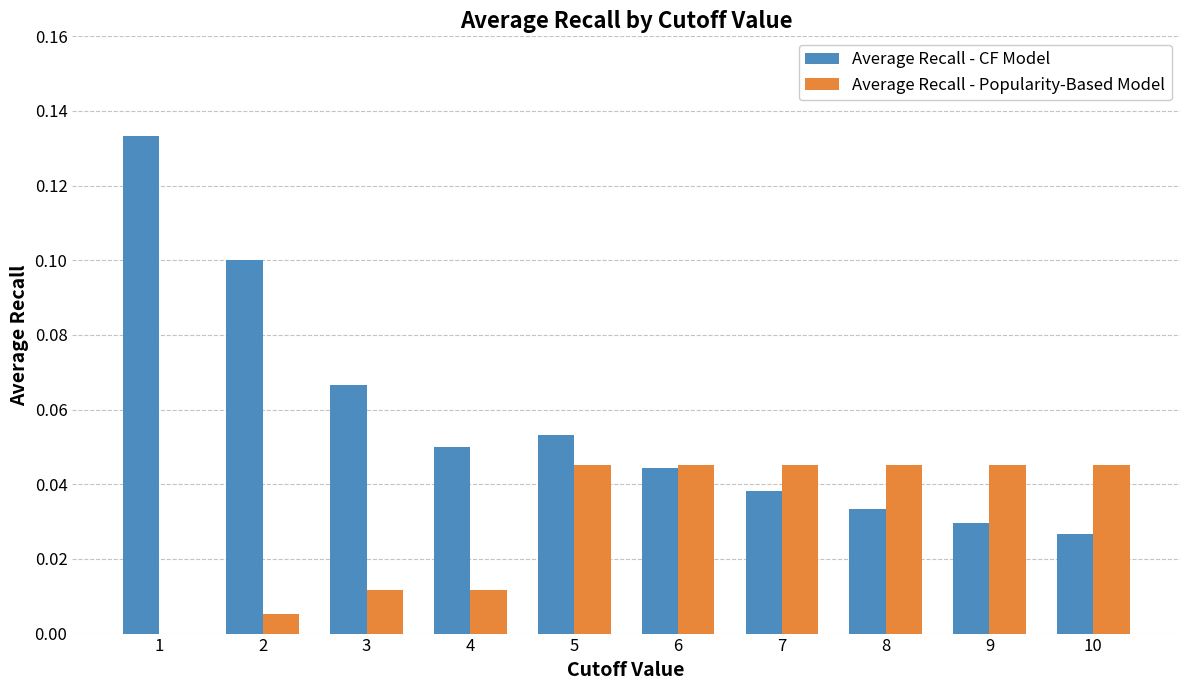

Which series has the largest total across all categories?

Average Recall - CF Model